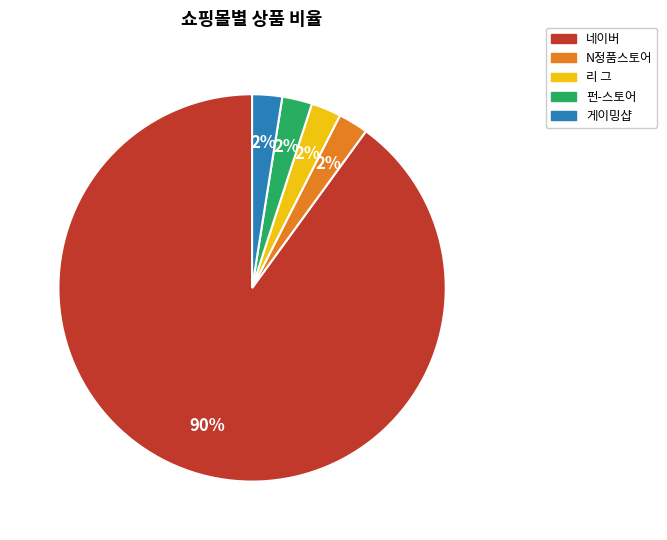

How many slices are in this pie chart?

5